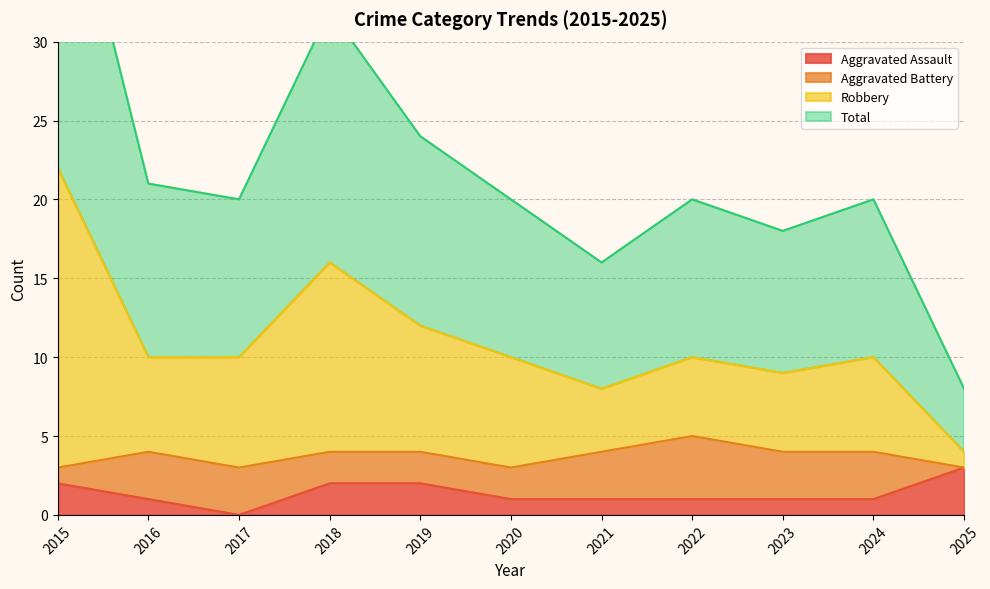

The Robbery series shows 9 at 2018. True or false?

False